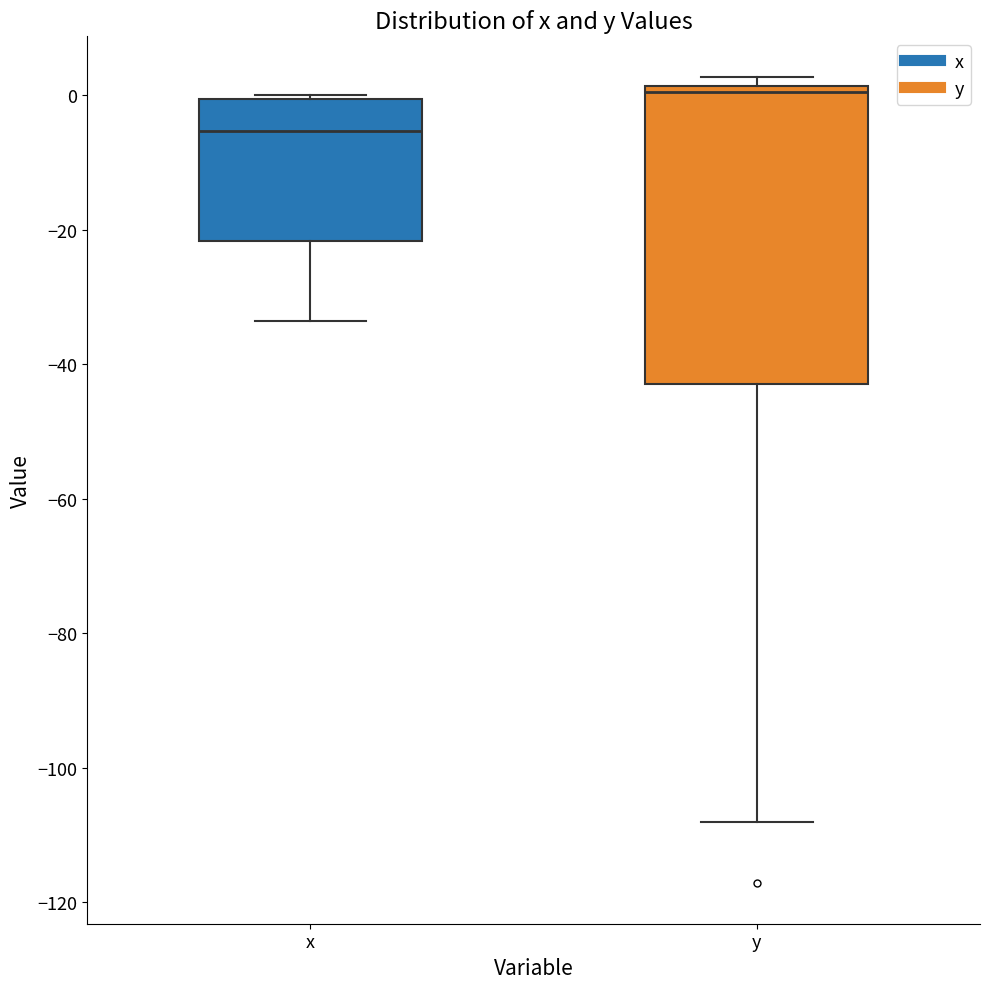

Which box is the tallest, from its lower edge to its upper edge?

y